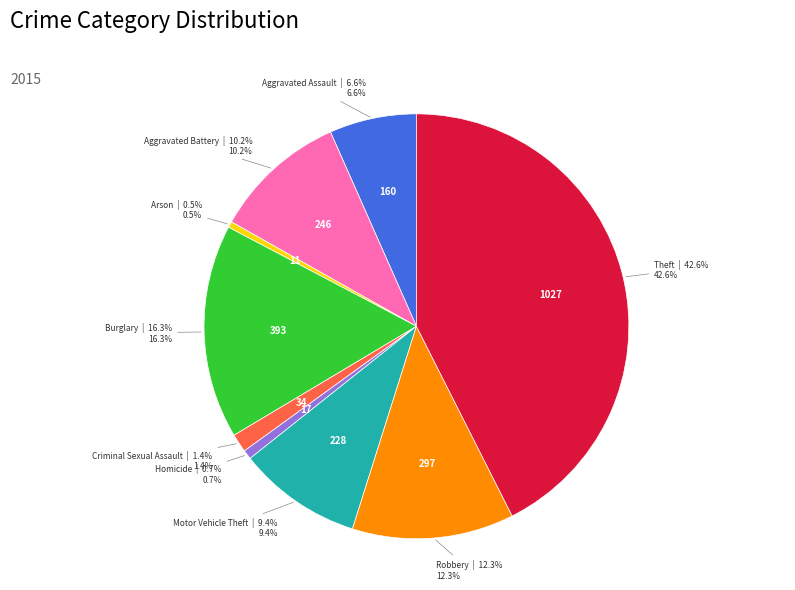

Combined, what portion of the pie is Theft and Motor Vehicle Theft?

52.0%